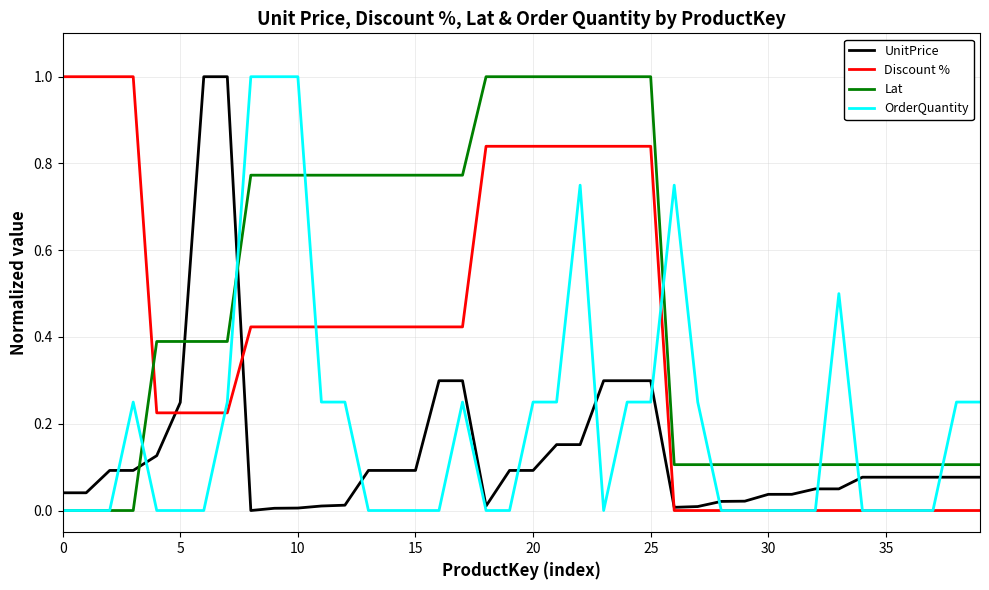

How many times do Discount % and Lat cross each other?

1